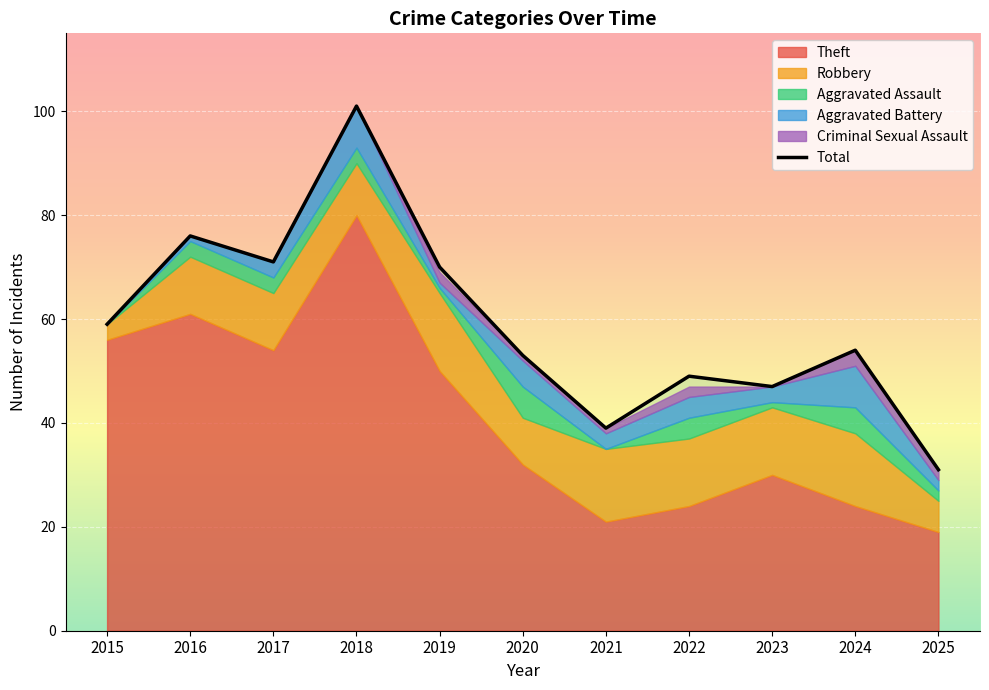

Reading left to right, list all the values displayed in this chart.

2015=59	2016=76	2017=71	2018=101	2019=70	2020=53	2021=39	2022=49	2023=47	2024=54	2025=31